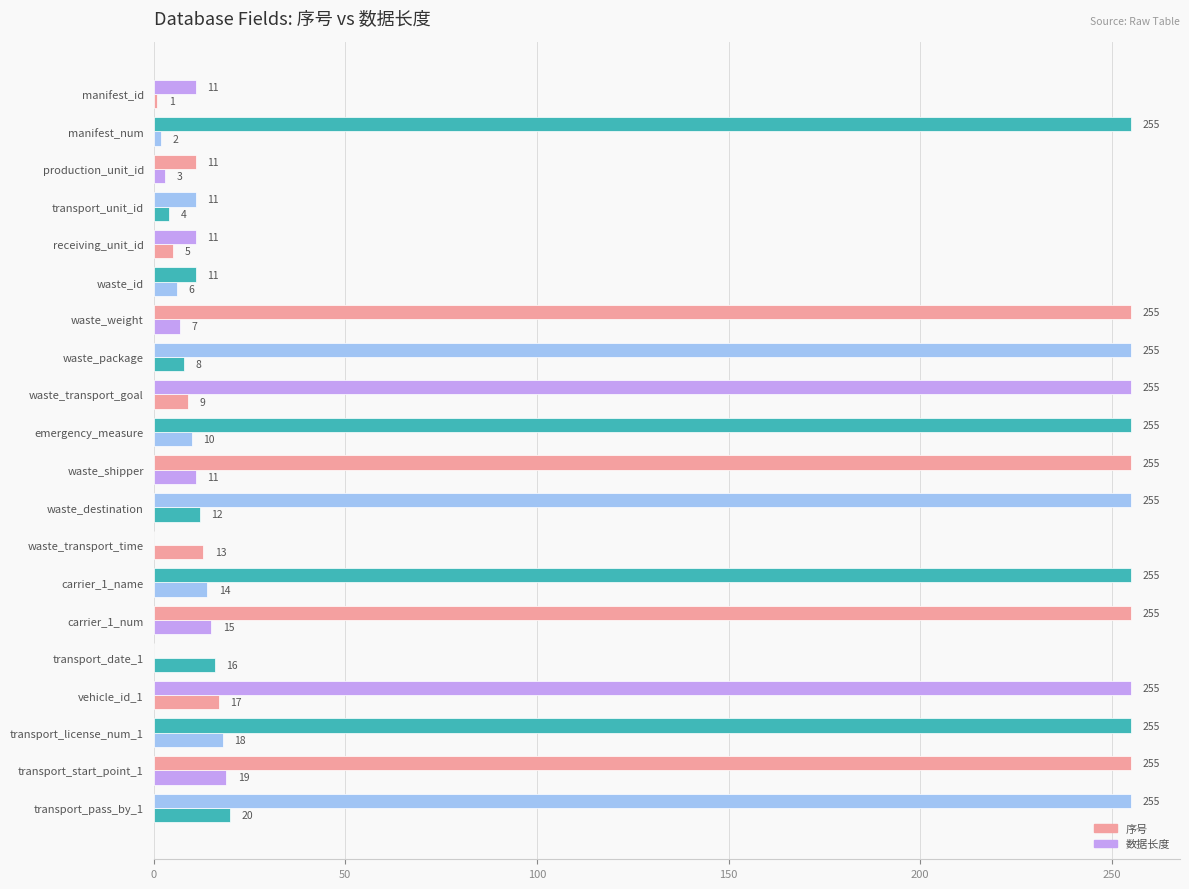

Reading right to left, what are all the values shown in this chart?

序号: 20	19	18	17	16	15	14	13	12	11	10	9	8	7	6	5	4	3	2	1
数据长度: 255	255	255	255	0	255	255	0	255	255	255	255	255	255	11	11	11	11	255	11